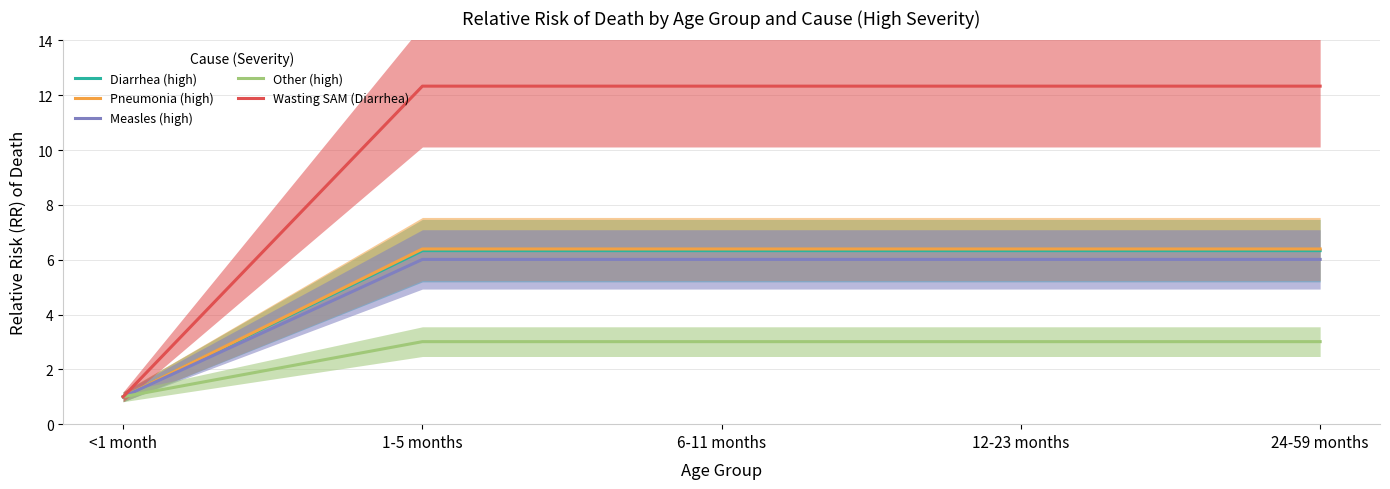

True or false: Pneumonia (high) and Measles (high) intersect in this chart.

False